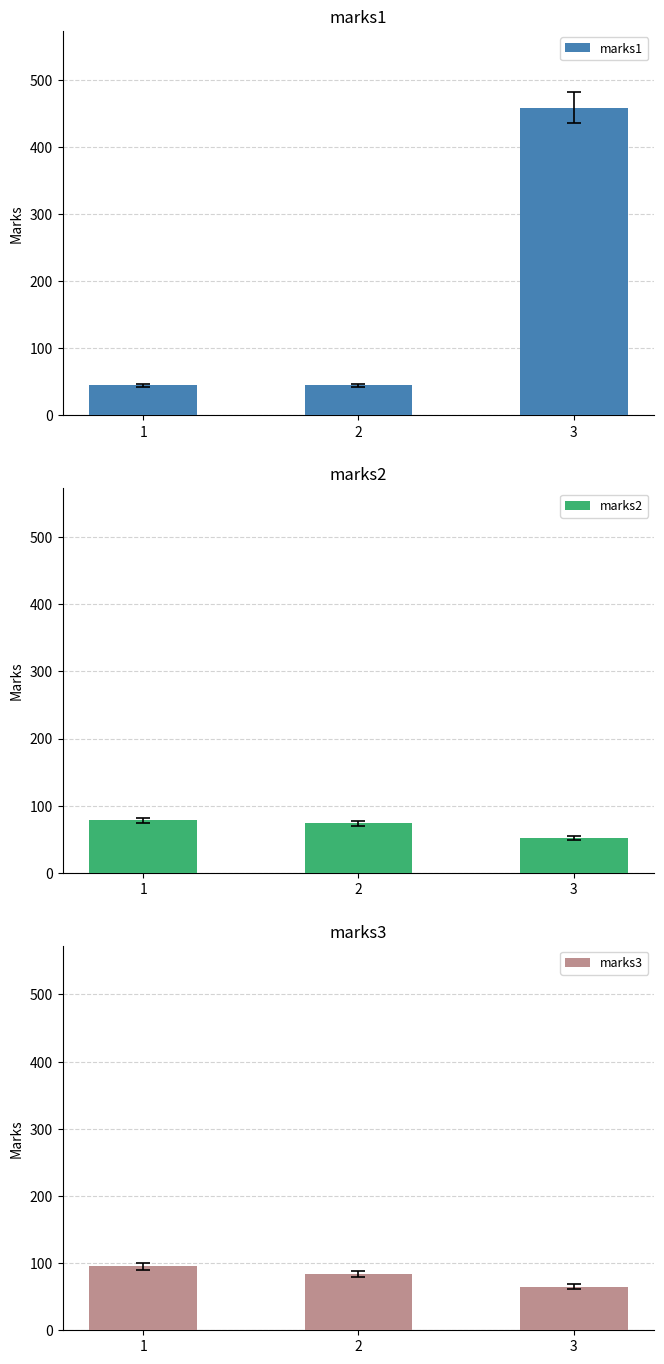

What is the sum of all marks1 values?

548